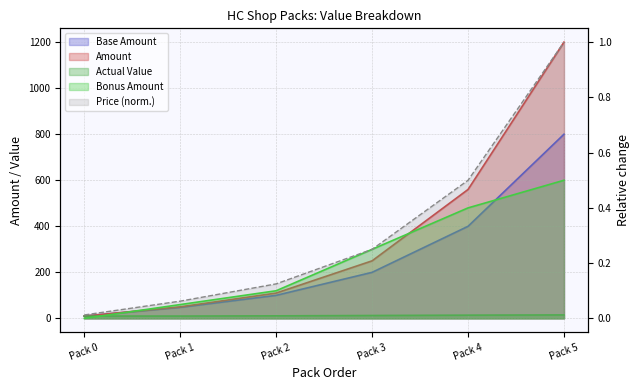

Which series has the largest range (max minus min)?

Amount